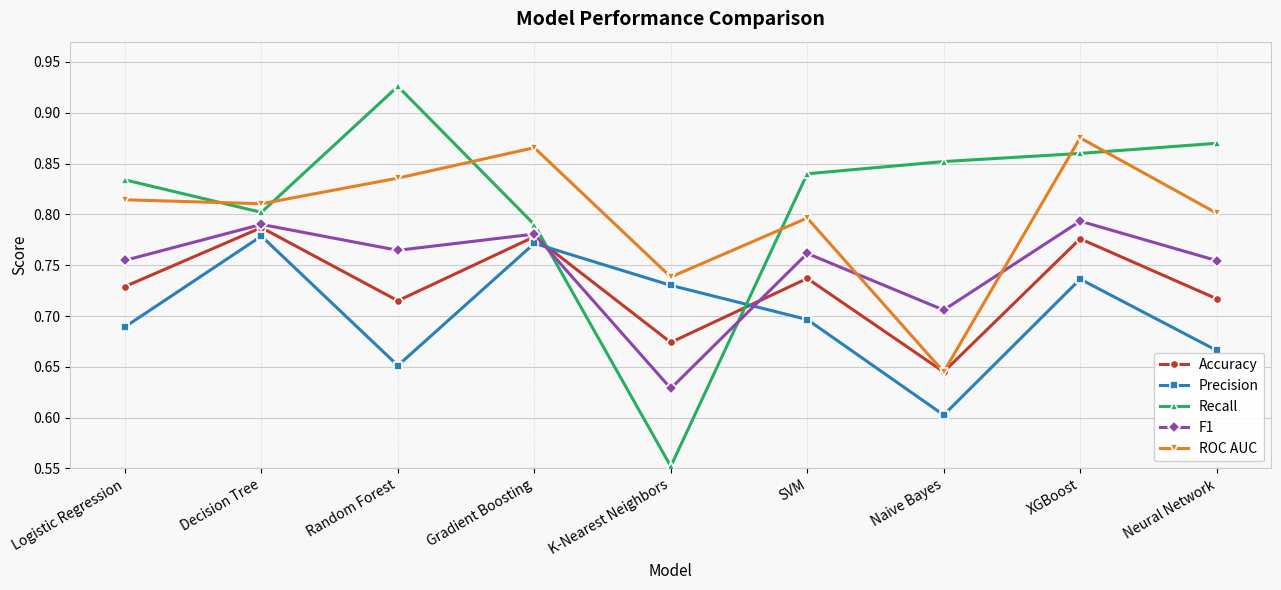

Rank the series at Logistic Regression from lowest to highest value.

Precision, Accuracy, F1, ROC AUC, Recall